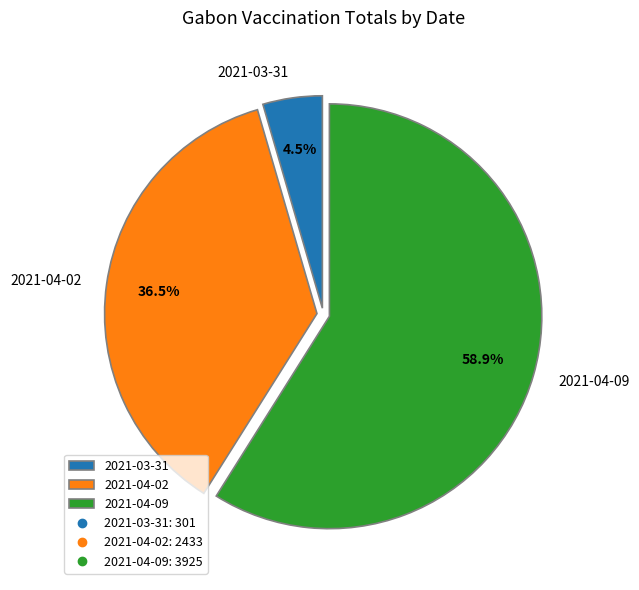

Approximately how many times larger is the value at 2021-04-02 compared to 2021-03-31?

8.1